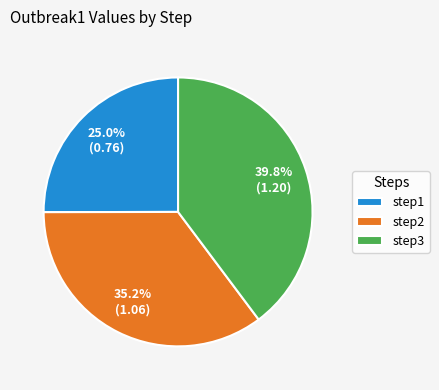

Does any single category account for the majority?

No